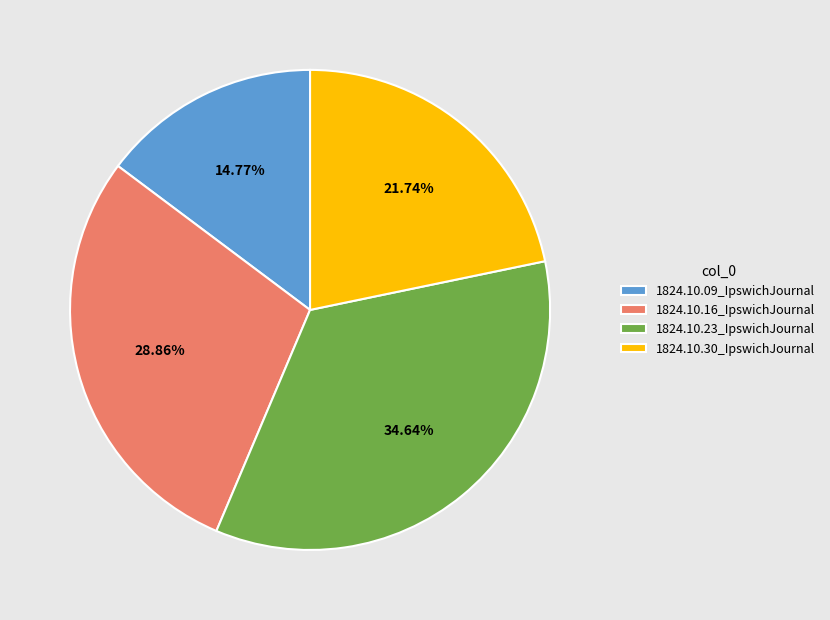

The 1824.10.30_IpswichJournal slice represents 13% of the pie. True or false?

False